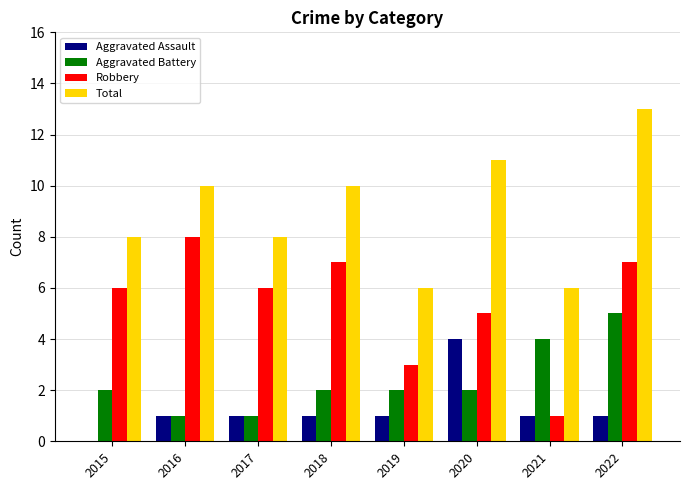

What is the maximum value shown in the chart?

13